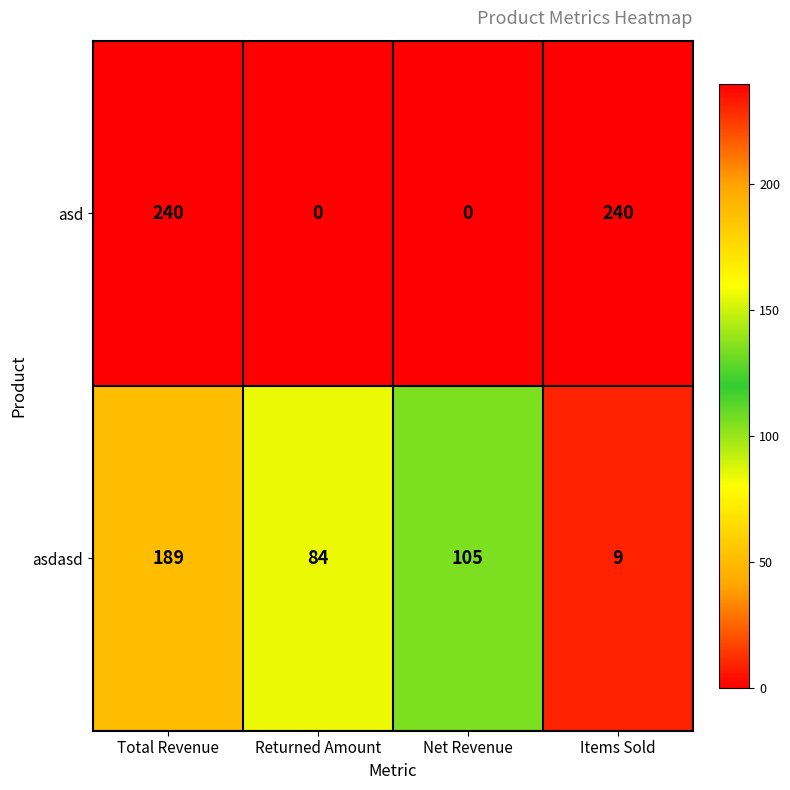

How many series are shown in this chart?

2